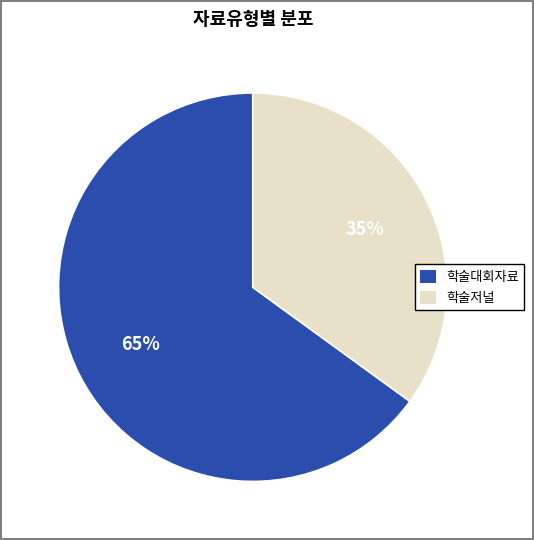

To the nearest percent, what percentage of the pie is 학술저널?

35%